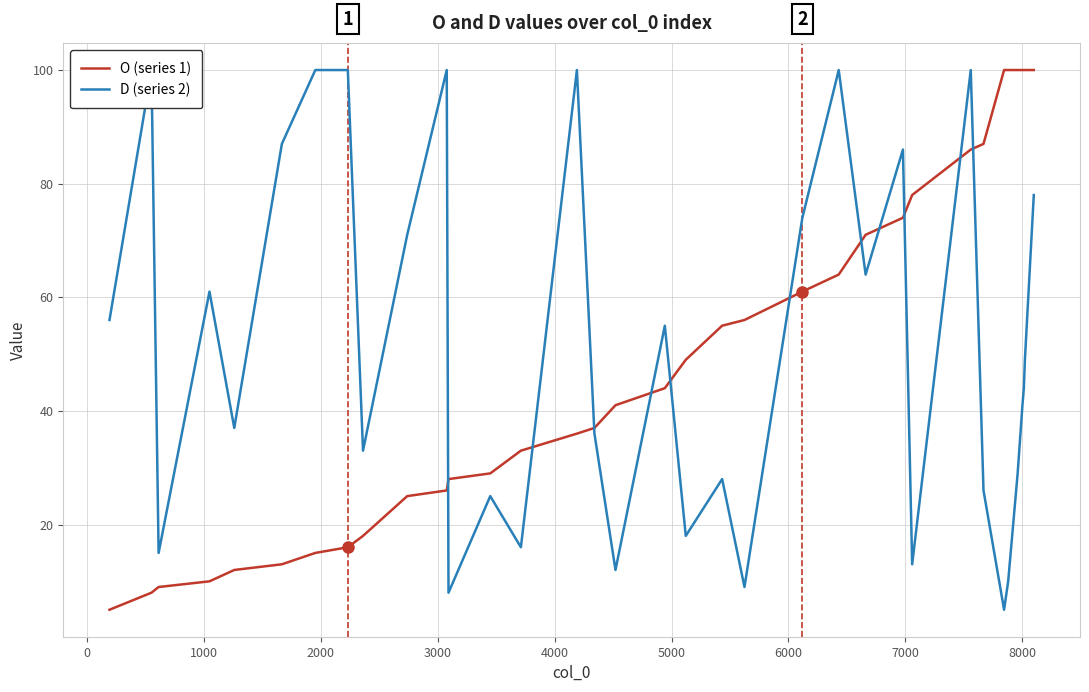

Which series has the widest spread of values?

O (series 1)